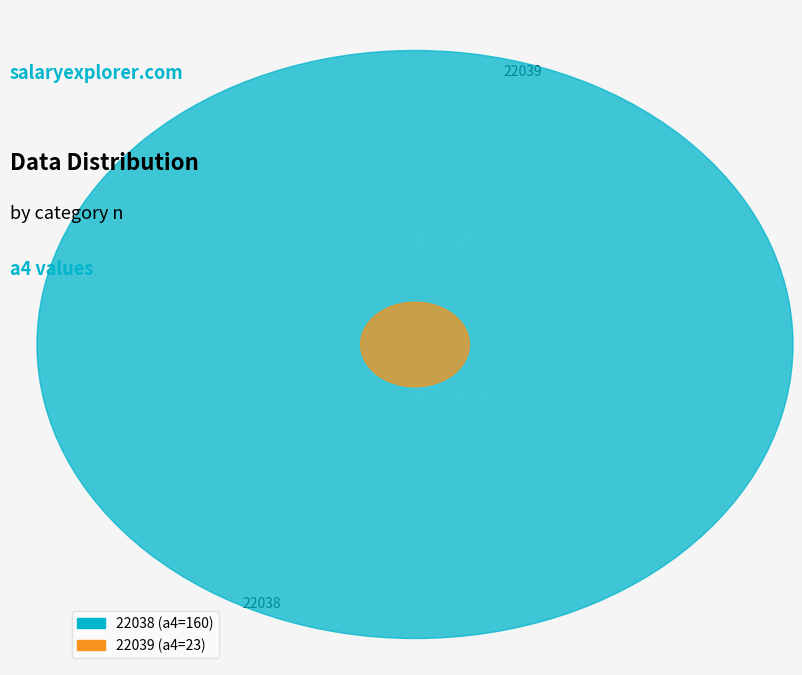

Between 22038 and 22039, which is larger?

22038